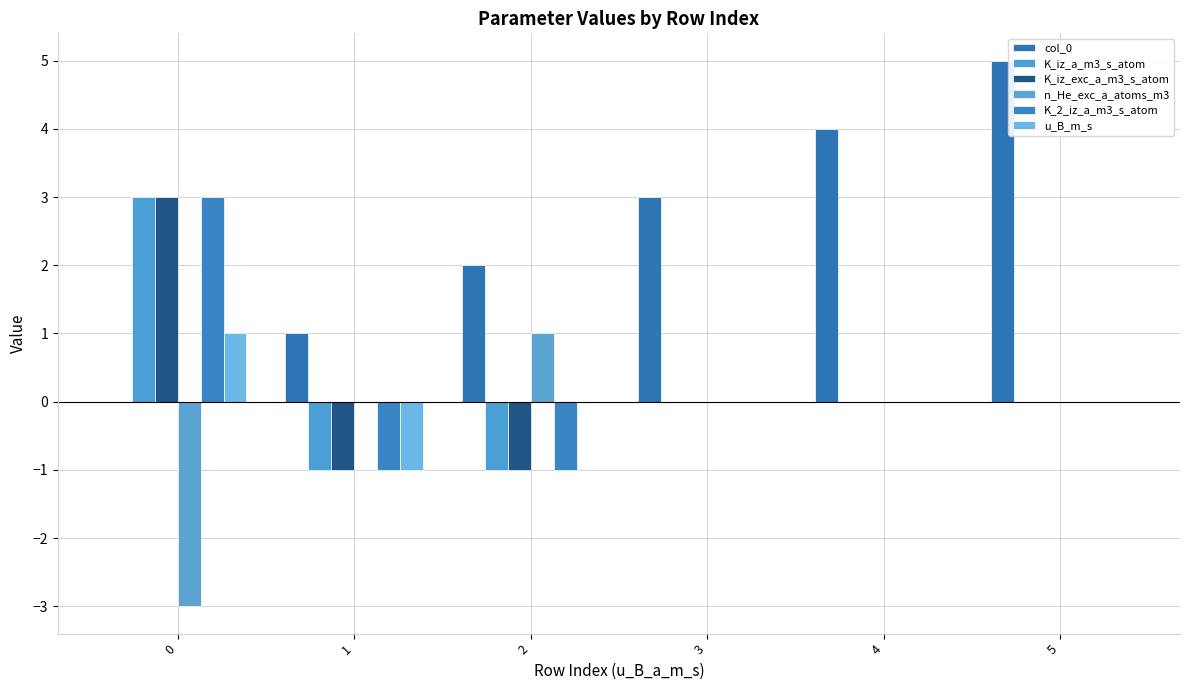

What is the difference between the col_0 values at 4 and 0?

4